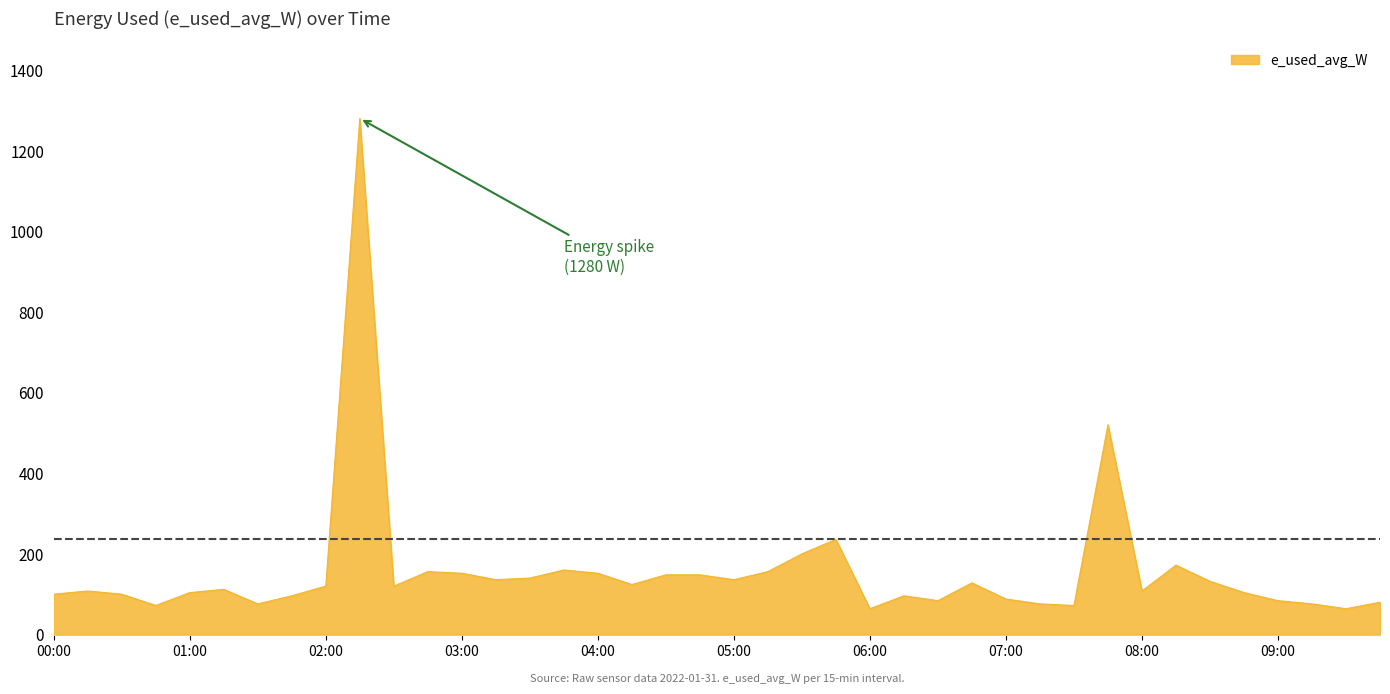

Does the chart have visible grid lines?

No